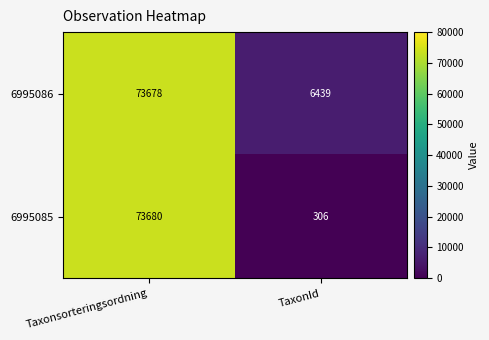

What value does the 6995086 series have at TaxonId, to the nearest 100?

6400